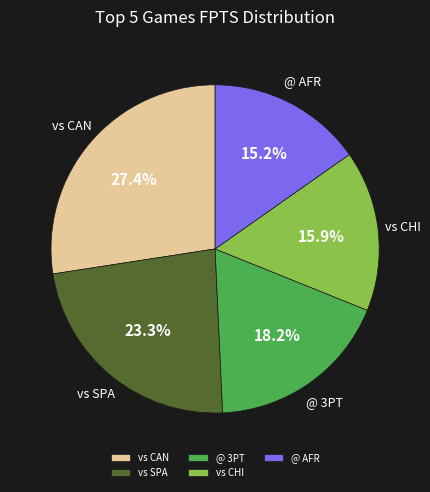

Which slice is the smallest?

@ AFR